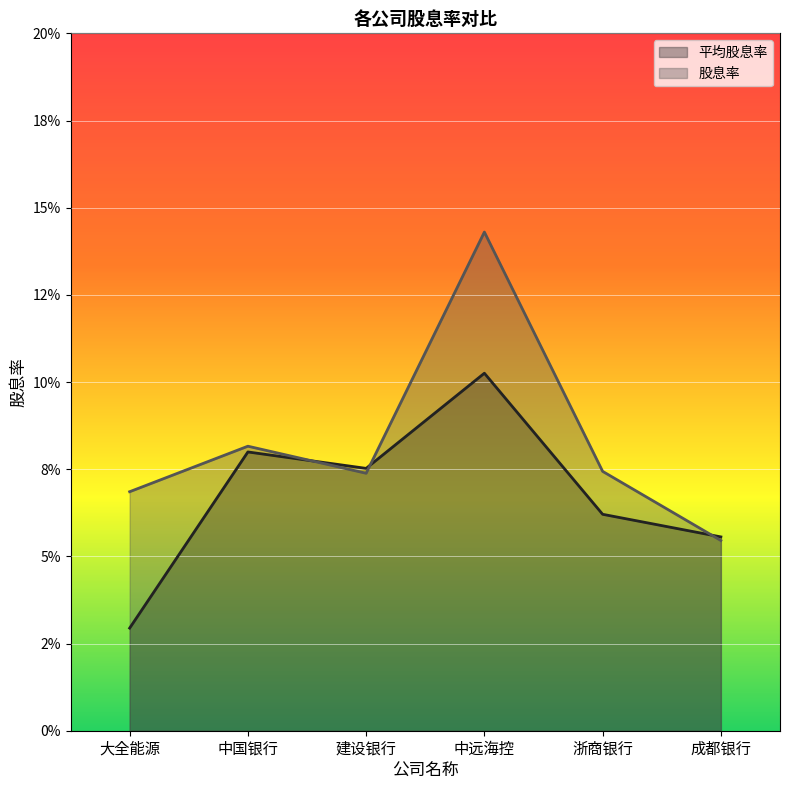

Between which two adjacent categories do 股息率 and 平均股息率 first intersect?

中国银行 and 建设银行